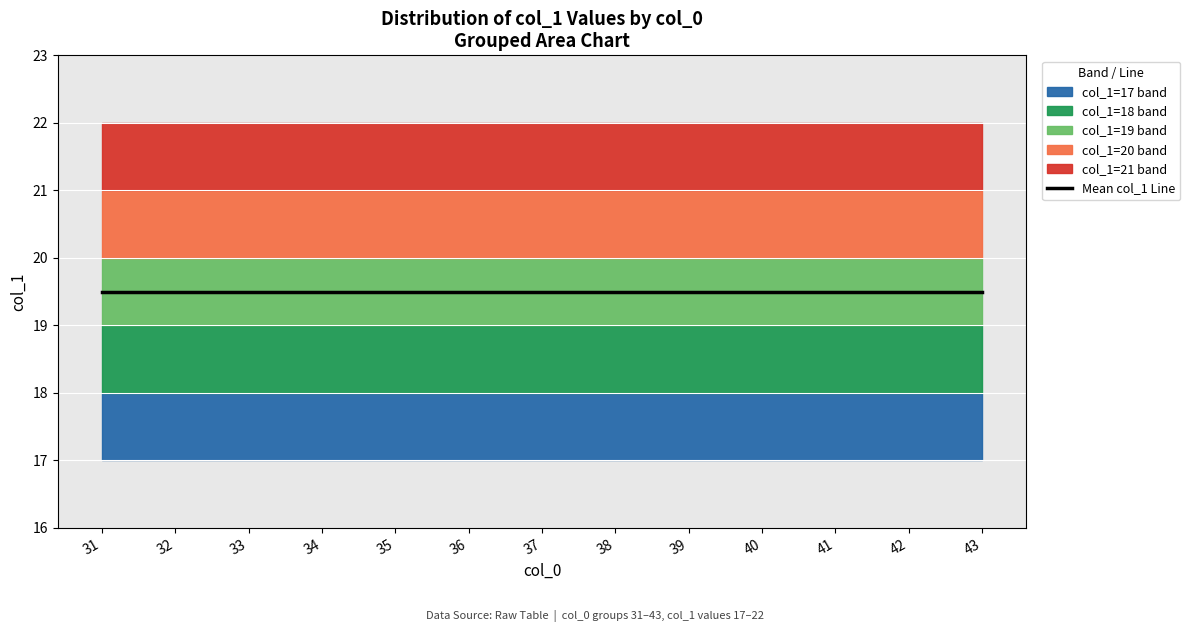

What value does the col_1_min series have at 34?

17.0